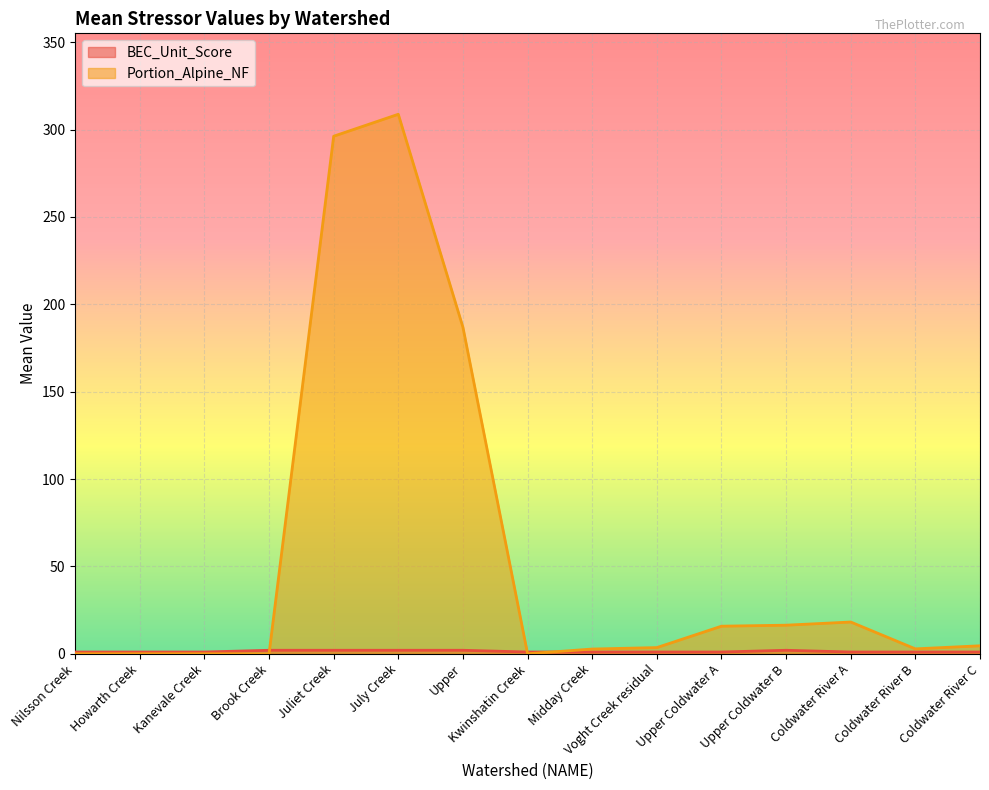

Which has a higher value, Kanevale Creek or Coldwater River C?

Kanevale Creek